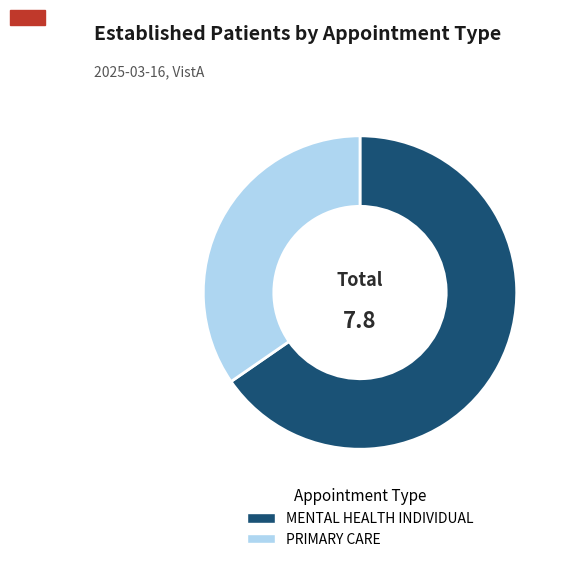

Rank the categories by value from lowest to highest.

PRIMARY CARE, MENTAL HEALTH INDIVIDUAL